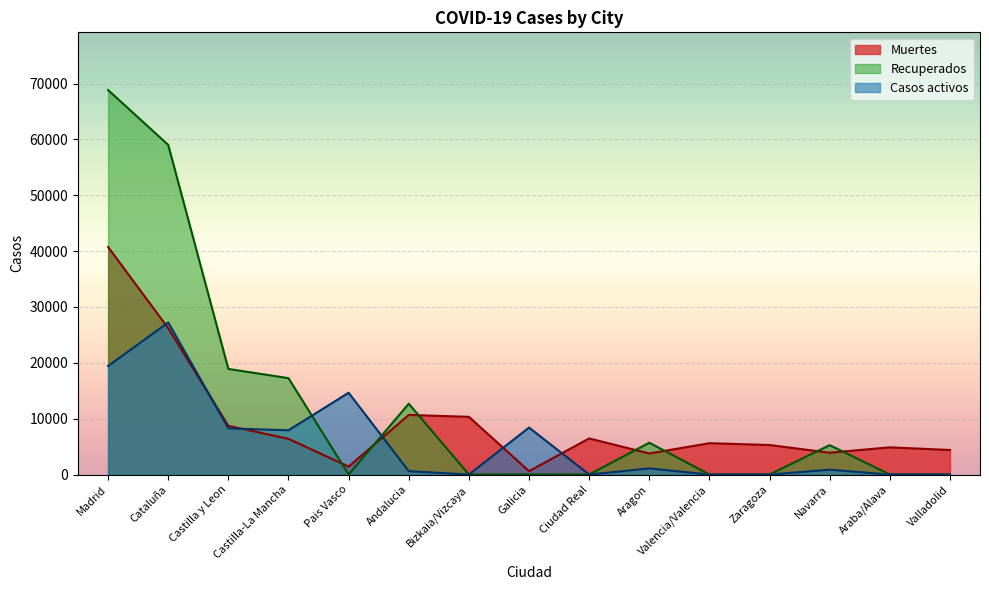

The Casos activos series shows 12269 at Madrid. True or false?

False